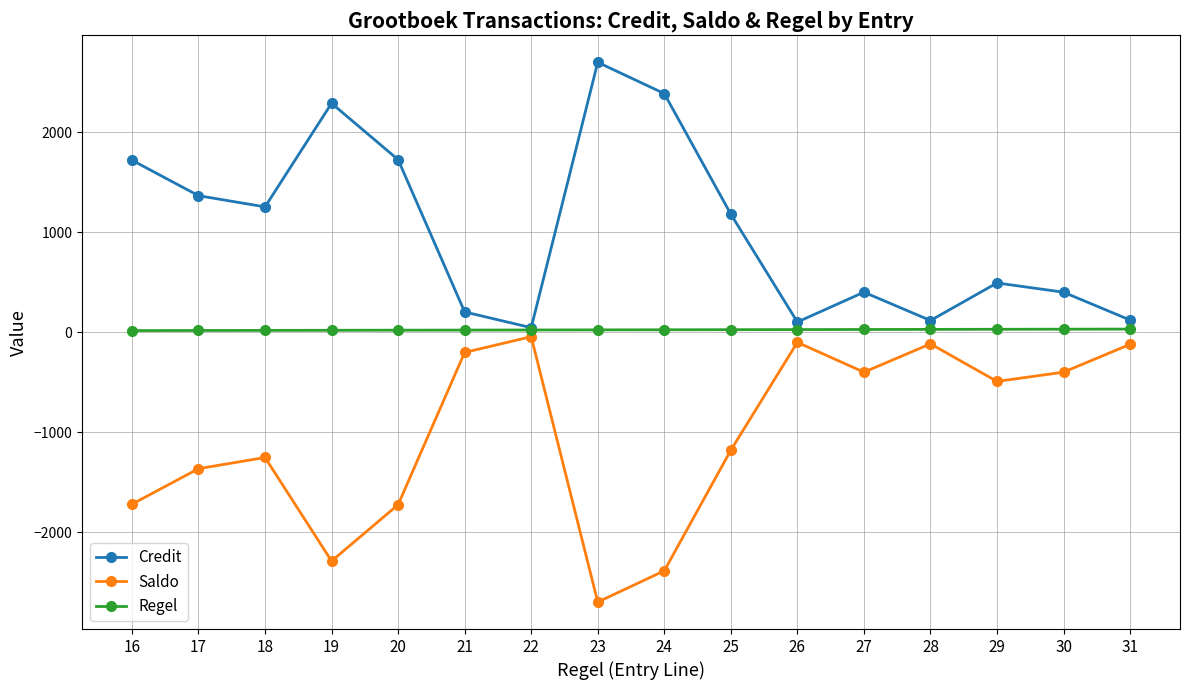

Which series has the largest total across all categories?

Credit